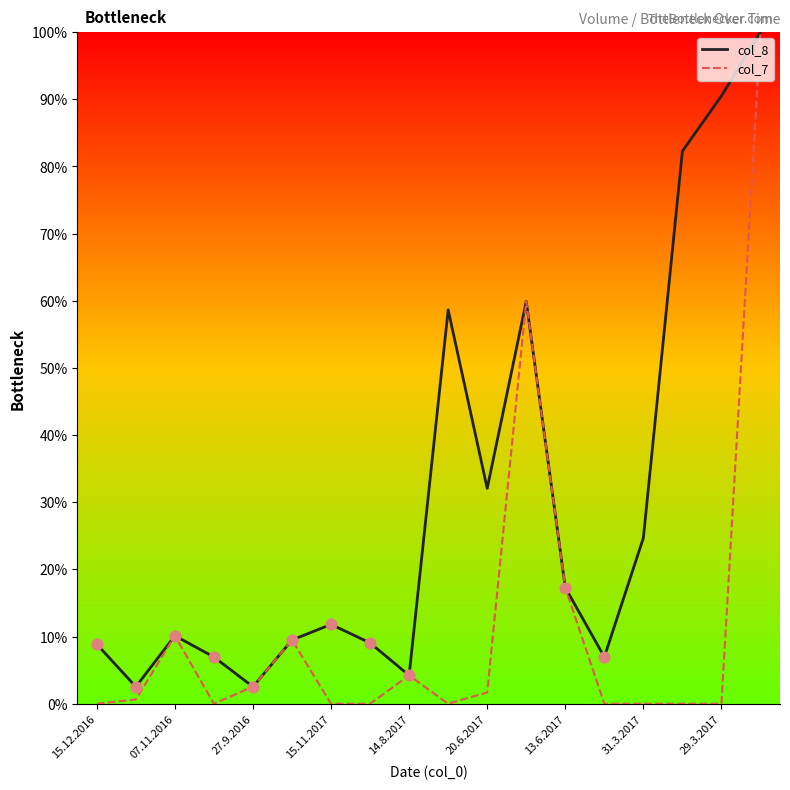

Which series has the widest spread of values?

col_7